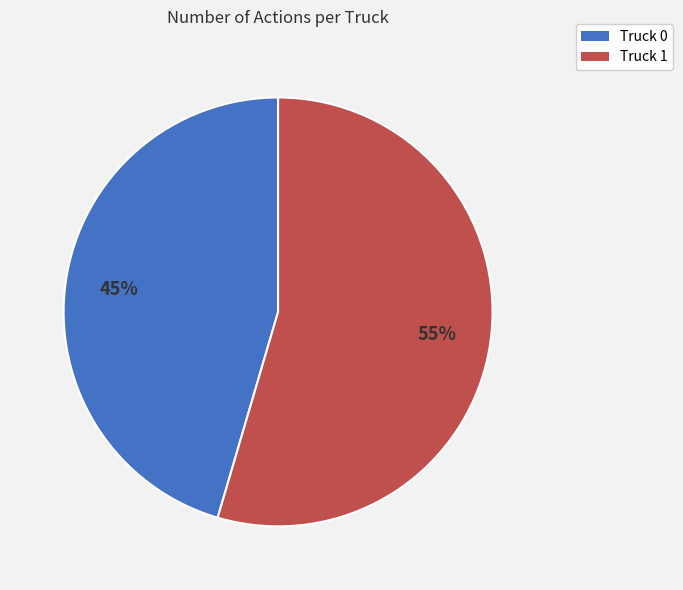

What percentage is the Truck 0 slice, to the nearest percent?

45%